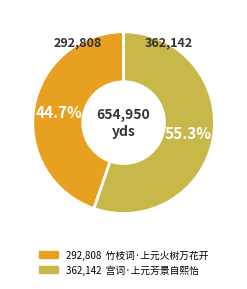

Is there a majority slice in this chart?

Yes